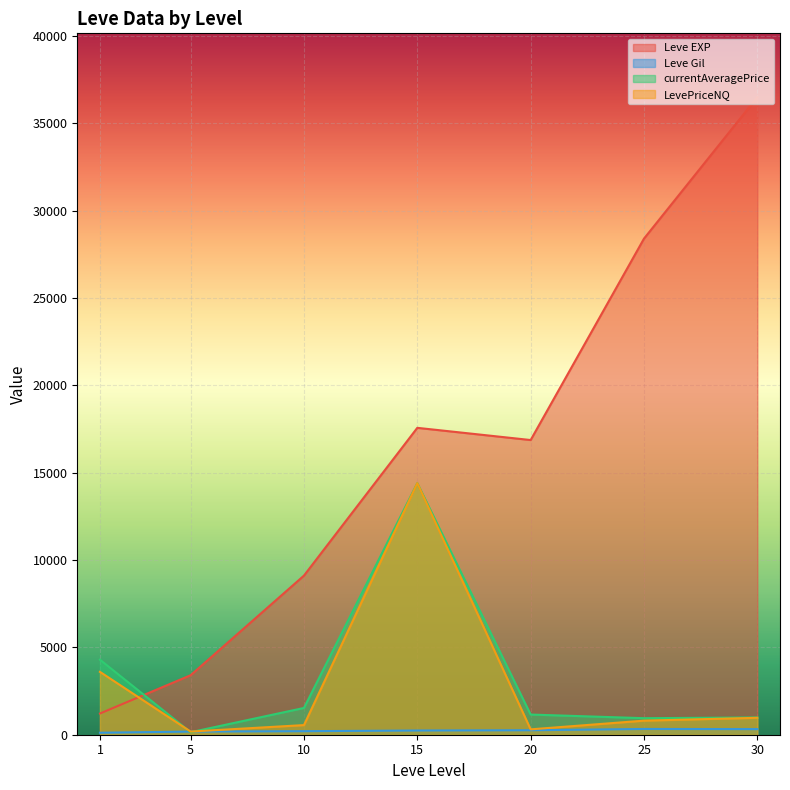

Which series has the largest range (max minus min)?

Leve EXP